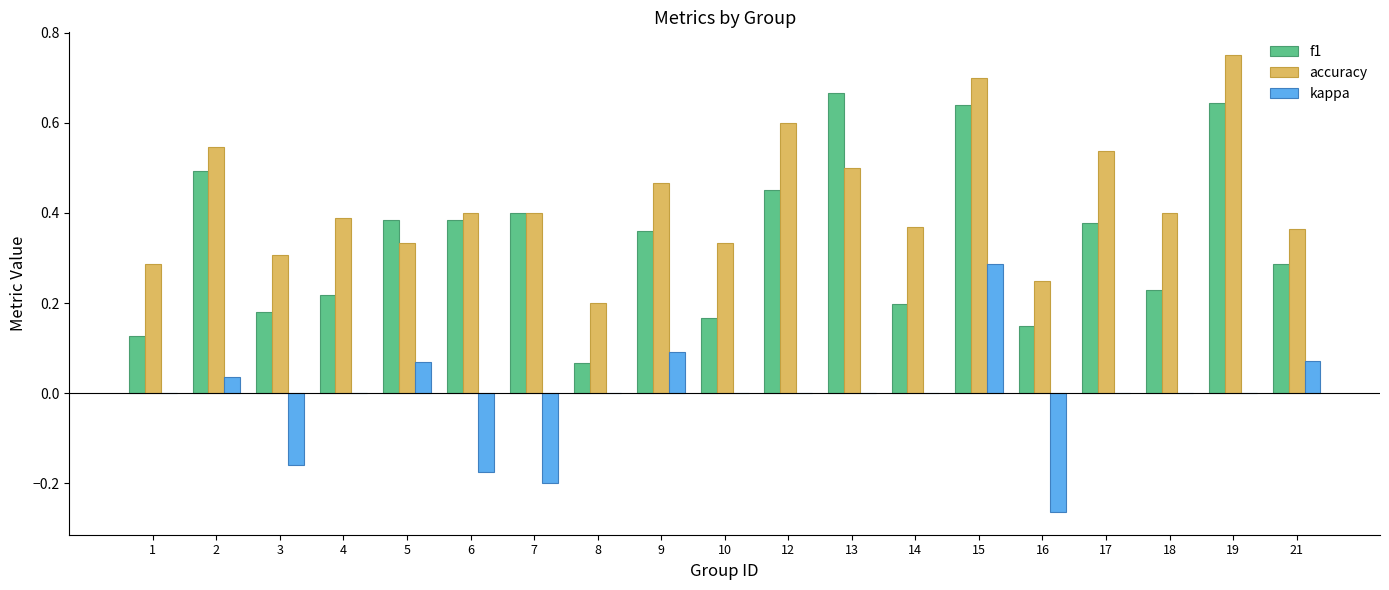

Between 7 and 19, which series saw the biggest shift?

accuracy